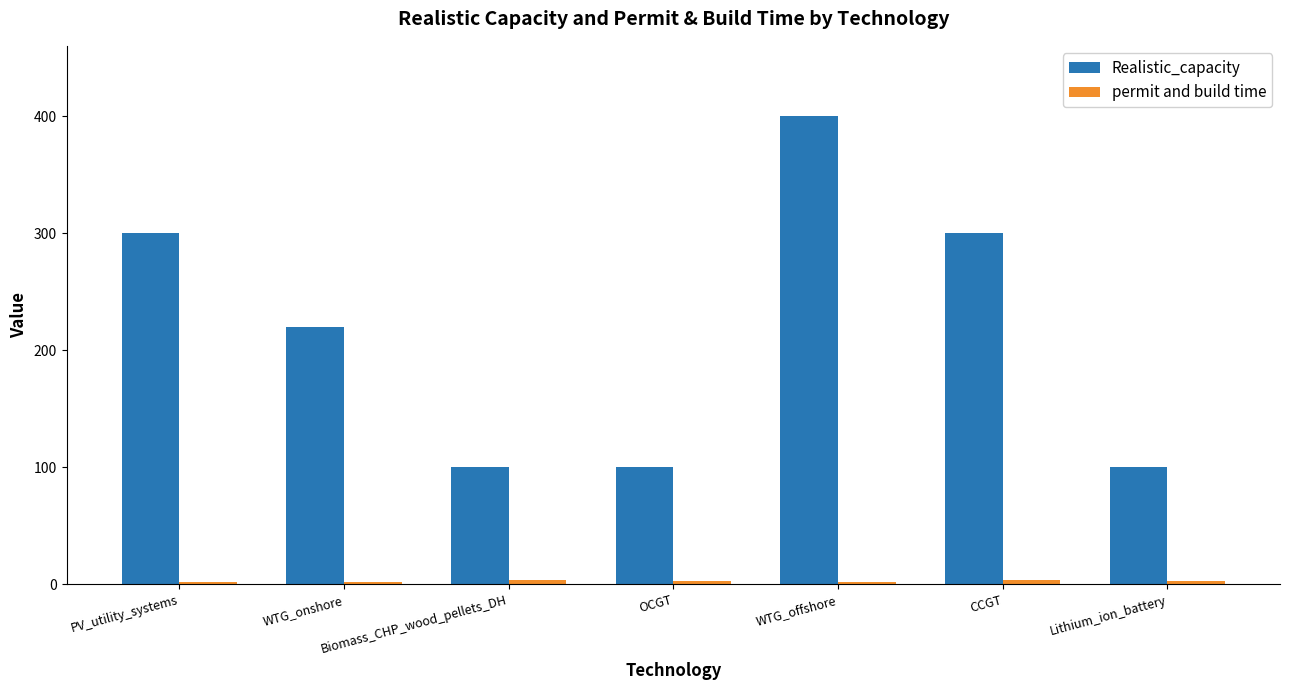

At which category is the sum across all series the highest?

WTG_offshore